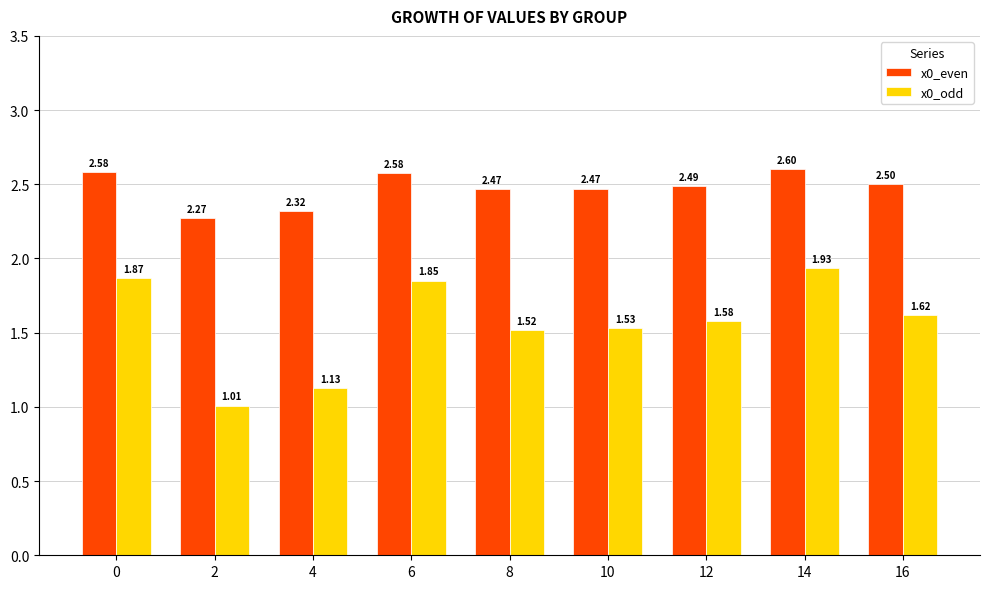

At which category is the sum across all series the highest?

14